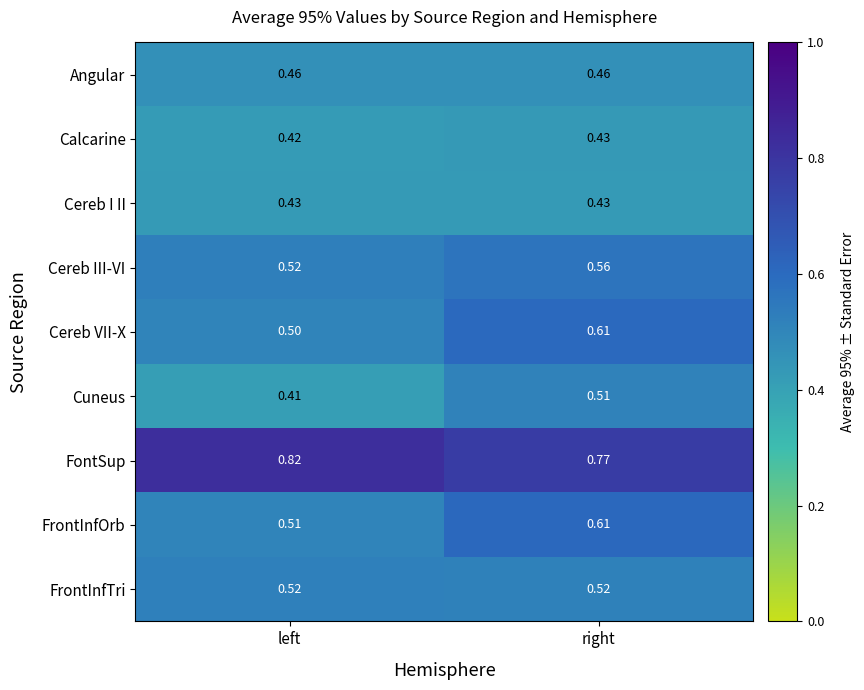

Which series changed the most between left and right?

Cereb VII-X